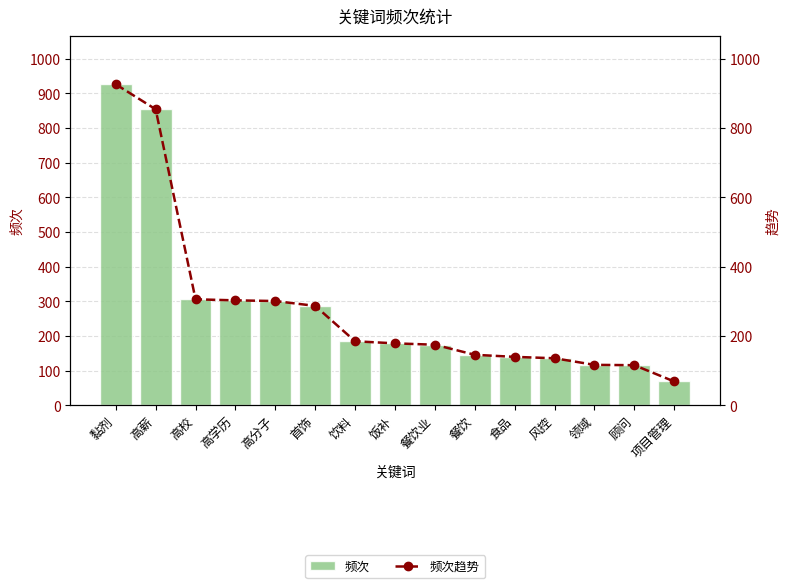

What is the difference between the 频次趋势 values at 高校 and 项目管理?

237